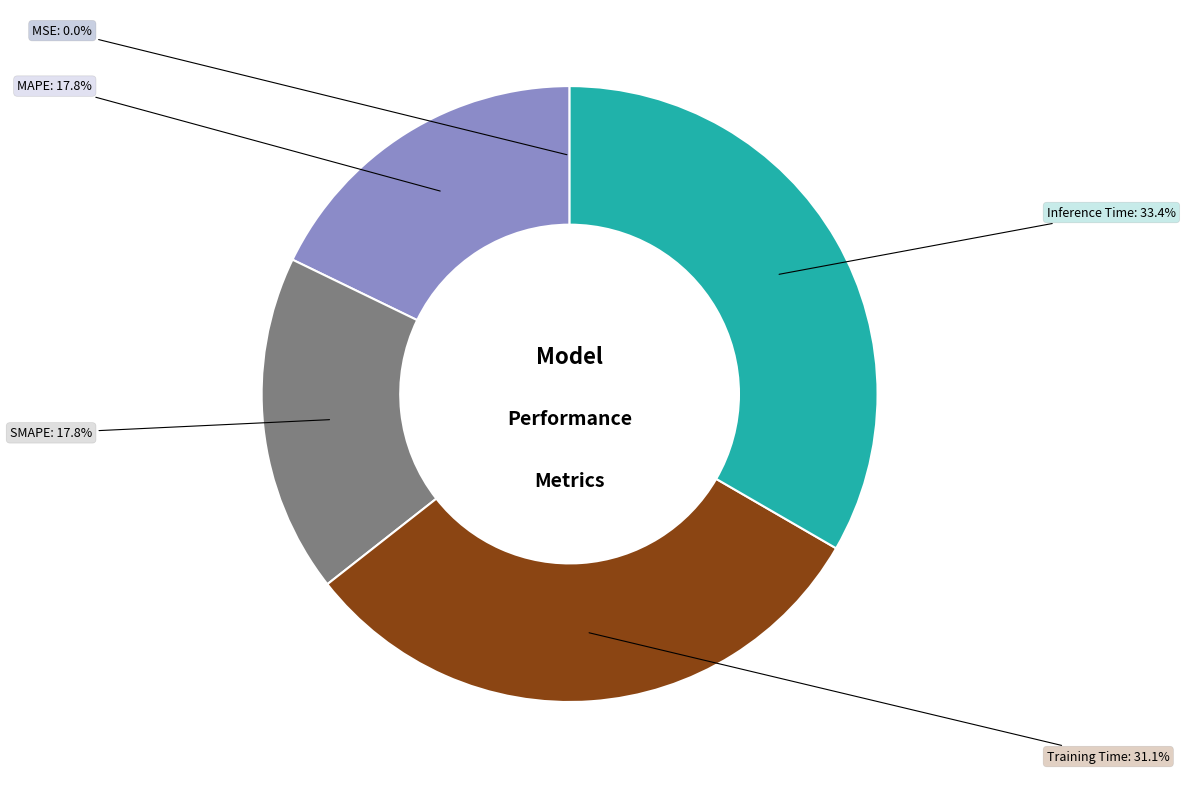

True or false: MAPE accounts for 3% of the total.

False